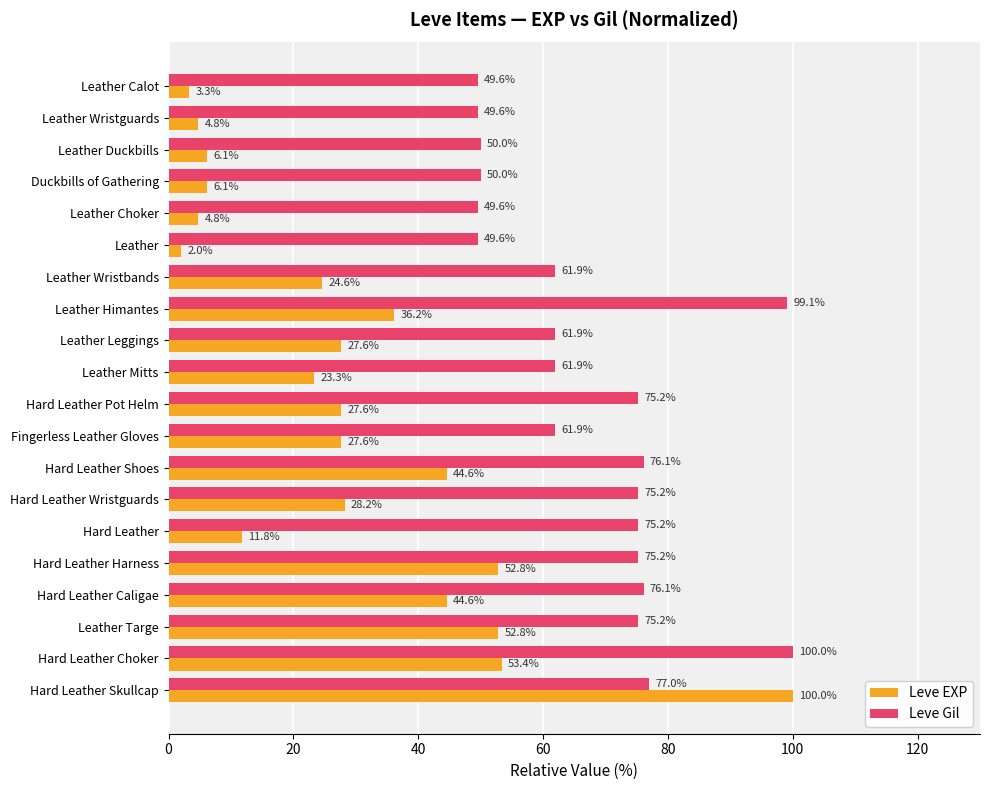

List the series in order of their overall mean, highest first.

Leve Gil, Leve EXP